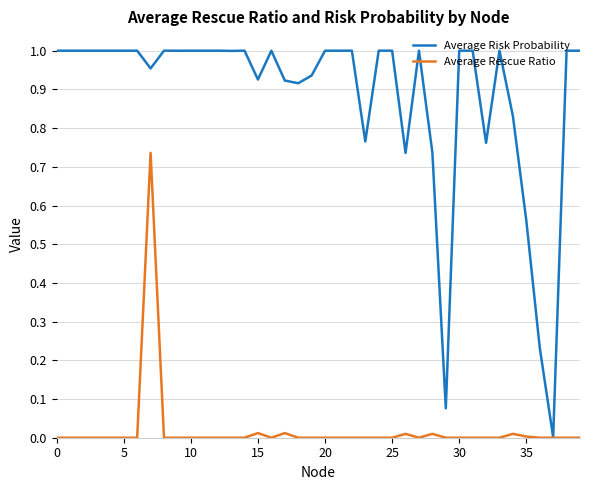

What are all the series names shown in the legend?

Average Risk Probability, Average Rescue Ratio